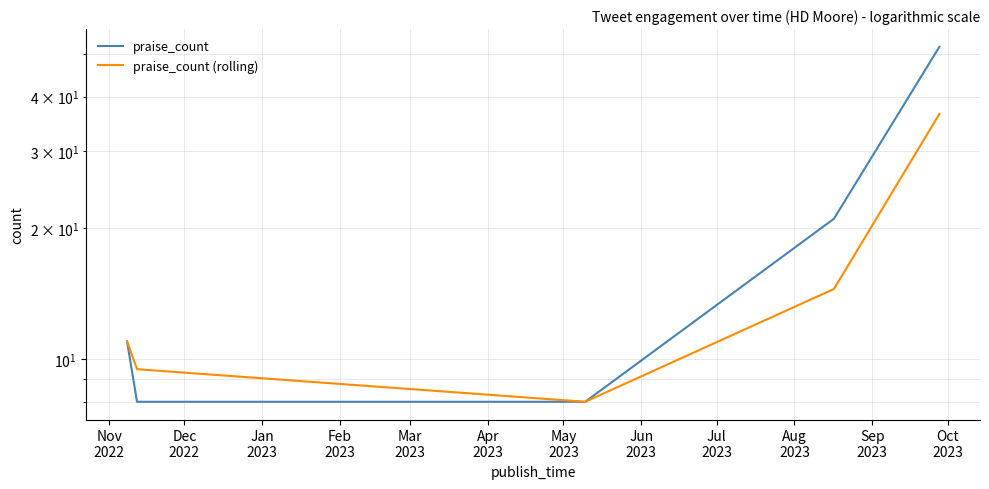

Reading left to right, what are all the values shown in this chart?

praise_count: 11.0	8.0	8.0	21.0	52.0
praise_count (rolling): 11.0	9.5	8.0	14.5	36.5